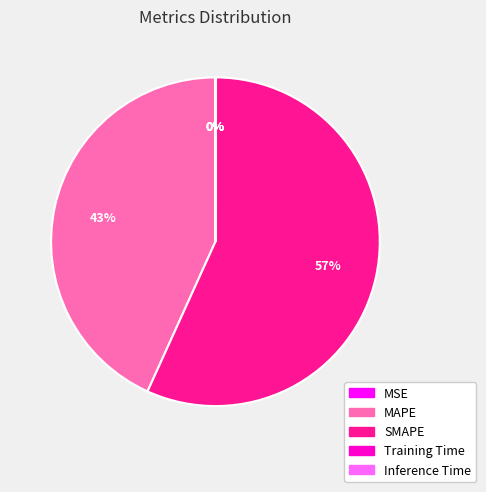

Is there a majority slice in this chart?

Yes